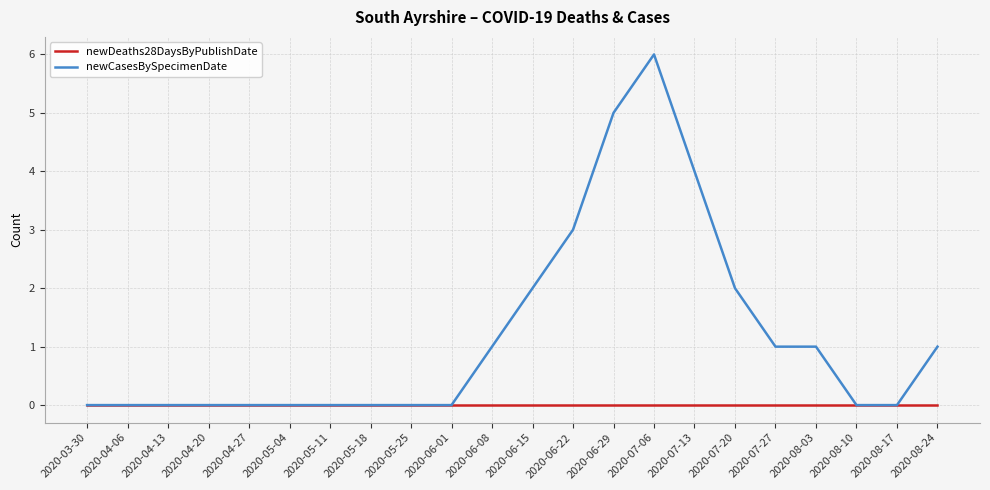

What position from the right is 2020-04-06?

21